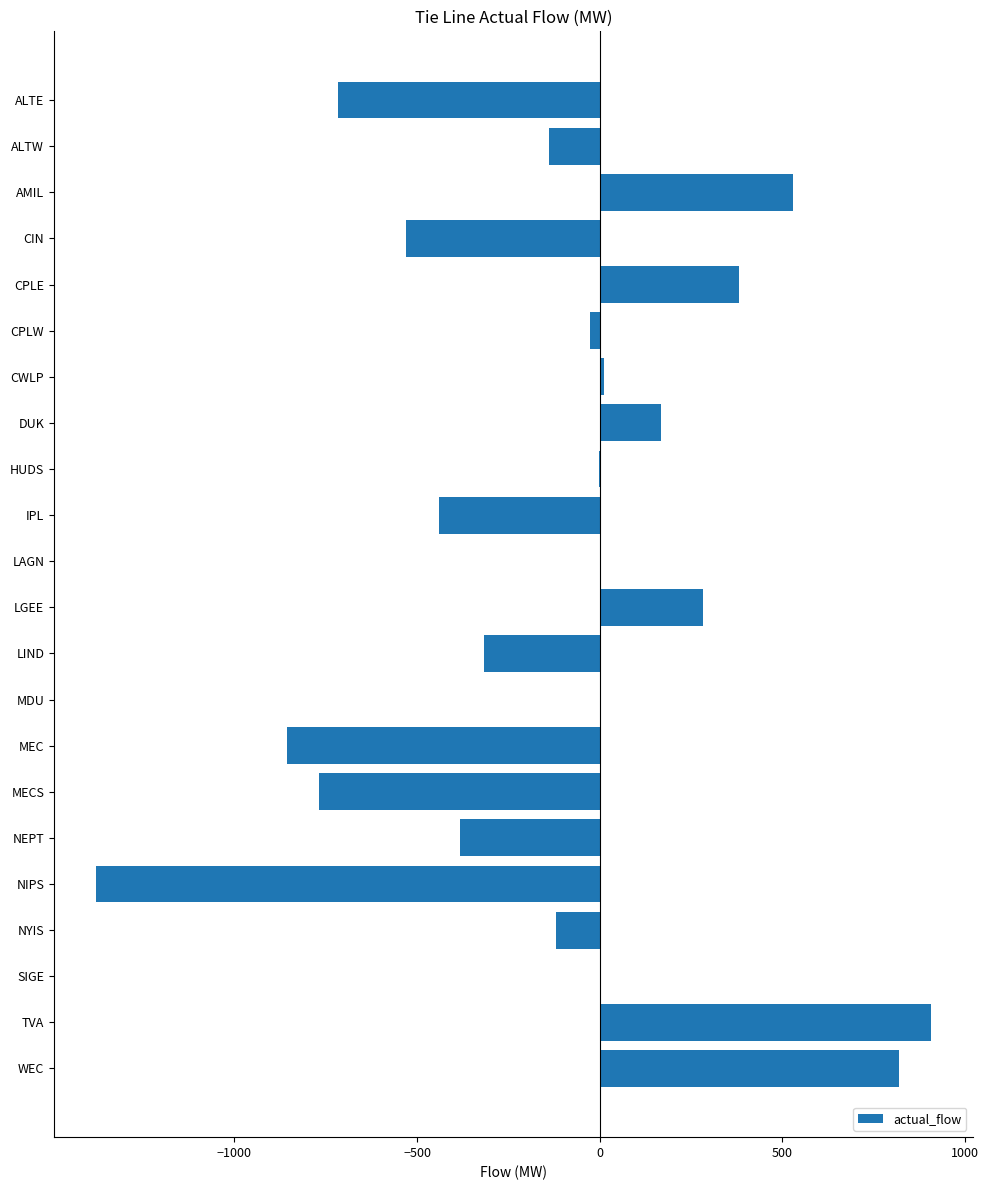

True or false: the data shows 282.0 at LGEE.

True